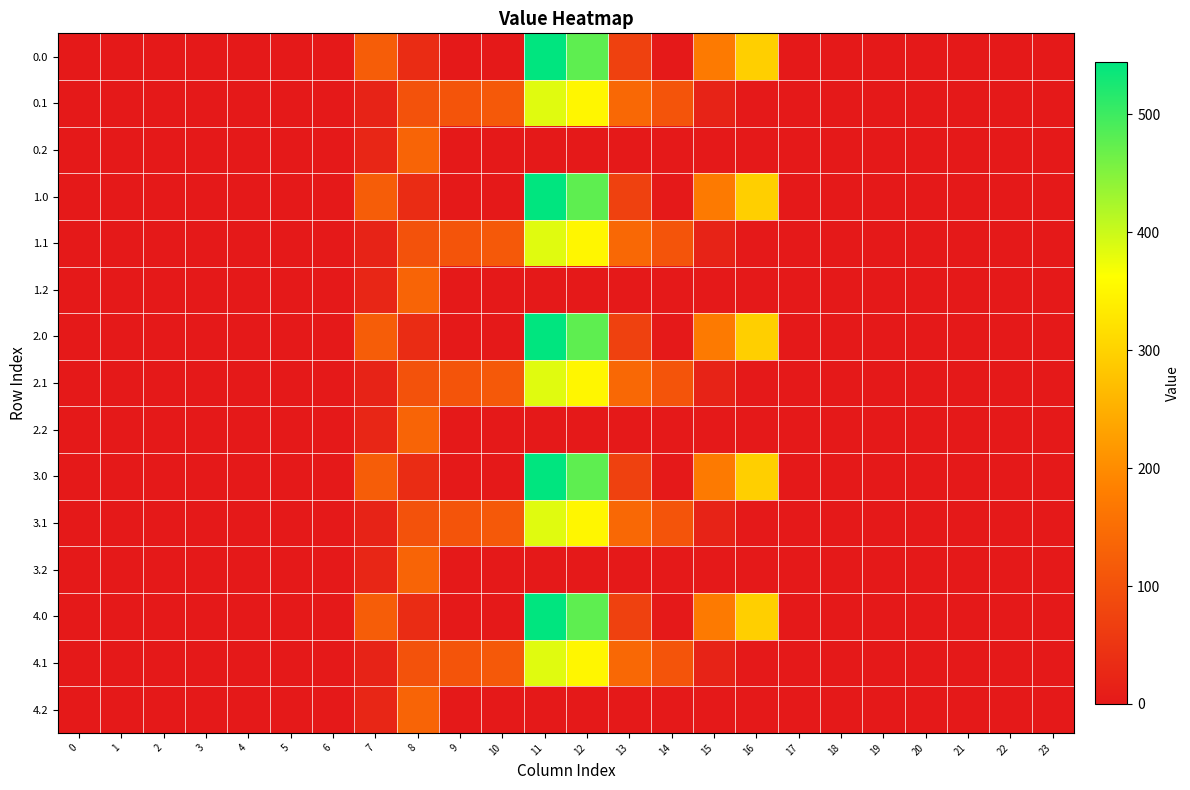

Reading left to right, transcribe all the data shown in this chart.

0.0: 0=0.0	1=0.0	2=0.0	3=0.0	4=0.0	5=0.0	6=0.0	7=120.6	8=35.0	9=0.0	10=0.0	11=544.3	12=477.2	13=70.2	14=0.3	15=172.8	16=294.5	17=0.0	18=0.0	19=0.0	20=0.0	21=0.0	22=0.0	23=0.0
0.1: 0=0.0	1=0.0	2=0.0	3=0.0	4=0.0	5=0.0	6=0.0	7=17.7	8=102.3	9=104.8	10=114.0	11=384.7	12=350.8	13=141.2	14=105.5	15=17.3	16=0.0	17=0.0	18=0.0	19=0.0	20=0.0	21=0.0	22=0.0	23=0.0
0.2: 0=0.0	1=0.0	2=0.0	3=0.0	4=0.0	5=0.0	6=0.0	7=22.3	8=134.2	9=0.0	10=0.0	11=0.0	12=0.0	13=0.0	14=0.0	15=0.0	16=0.0	17=0.0	18=0.0	19=0.0	20=0.0	21=0.0	22=0.0	23=0.0
1.0: 0=0.0	1=0.0	2=0.0	3=0.0	4=0.0	5=0.0	6=0.0	7=120.6	8=35.0	9=0.0	10=0.0	11=544.3	12=477.2	13=70.2	14=0.3	15=172.8	16=294.5	17=0.0	18=0.0	19=0.0	20=0.0	21=0.0	22=0.0	23=0.0
1.1: 0=0.0	1=0.0	2=0.0	3=0.0	4=0.0	5=0.0	6=0.0	7=17.7	8=102.3	9=104.8	10=114.0	11=384.7	12=350.8	13=141.2	14=105.5	15=17.3	16=0.0	17=0.0	18=0.0	19=0.0	20=0.0	21=0.0	22=0.0	23=0.0
1.2: 0=0.0	1=0.0	2=0.0	3=0.0	4=0.0	5=0.0	6=0.0	7=22.3	8=134.2	9=0.0	10=0.0	11=0.0	12=0.0	13=0.0	14=0.0	15=0.0	16=0.0	17=0.0	18=0.0	19=0.0	20=0.0	21=0.0	22=0.0	23=0.0
2.0: 0=0.0	1=0.0	2=0.0	3=0.0	4=0.0	5=0.0	6=0.0	7=120.6	8=35.0	9=0.0	10=0.0	11=544.3	12=477.2	13=70.2	14=0.3	15=172.8	16=294.5	17=0.0	18=0.0	19=0.0	20=0.0	21=0.0	22=0.0	23=0.0
2.1: 0=0.0	1=0.0	2=0.0	3=0.0	4=0.0	5=0.0	6=0.0	7=17.7	8=102.3	9=104.8	10=114.0	11=384.7	12=350.8	13=141.2	14=105.5	15=17.3	16=0.0	17=0.0	18=0.0	19=0.0	20=0.0	21=0.0	22=0.0	23=0.0
2.2: 0=0.0	1=0.0	2=0.0	3=0.0	4=0.0	5=0.0	6=0.0	7=22.3	8=134.2	9=0.0	10=0.0	11=0.0	12=0.0	13=0.0	14=0.0	15=0.0	16=0.0	17=0.0	18=0.0	19=0.0	20=0.0	21=0.0	22=0.0	23=0.0
3.0: 0=0.0	1=0.0	2=0.0	3=0.0	4=0.0	5=0.0	6=0.0	7=120.6	8=35.0	9=0.0	10=0.0	11=544.3	12=477.2	13=70.2	14=0.3	15=172.8	16=294.5	17=0.0	18=0.0	19=0.0	20=0.0	21=0.0	22=0.0	23=0.0
3.1: 0=0.0	1=0.0	2=0.0	3=0.0	4=0.0	5=0.0	6=0.0	7=17.7	8=102.3	9=104.8	10=114.0	11=384.7	12=350.8	13=141.2	14=105.5	15=17.3	16=0.0	17=0.0	18=0.0	19=0.0	20=0.0	21=0.0	22=0.0	23=0.0
3.2: 0=0.0	1=0.0	2=0.0	3=0.0	4=0.0	5=0.0	6=0.0	7=22.3	8=134.2	9=0.0	10=0.0	11=0.0	12=0.0	13=0.0	14=0.0	15=0.0	16=0.0	17=0.0	18=0.0	19=0.0	20=0.0	21=0.0	22=0.0	23=0.0
4.0: 0=0.0	1=0.0	2=0.0	3=0.0	4=0.0	5=0.0	6=0.0	7=120.6	8=35.0	9=0.0	10=0.0	11=544.3	12=477.2	13=70.2	14=0.3	15=172.8	16=294.5	17=0.0	18=0.0	19=0.0	20=0.0	21=0.0	22=0.0	23=0.0
4.1: 0=0.0	1=0.0	2=0.0	3=0.0	4=0.0	5=0.0	6=0.0	7=17.7	8=102.3	9=104.8	10=114.0	11=384.7	12=350.8	13=141.2	14=105.5	15=17.3	16=0.0	17=0.0	18=0.0	19=0.0	20=0.0	21=0.0	22=0.0	23=0.0
4.2: 0=0.0	1=0.0	2=0.0	3=0.0	4=0.0	5=0.0	6=0.0	7=22.3	8=134.2	9=0.0	10=0.0	11=0.0	12=0.0	13=0.0	14=0.0	15=0.0	16=0.0	17=0.0	18=0.0	19=0.0	20=0.0	21=0.0	22=0.0	23=0.0